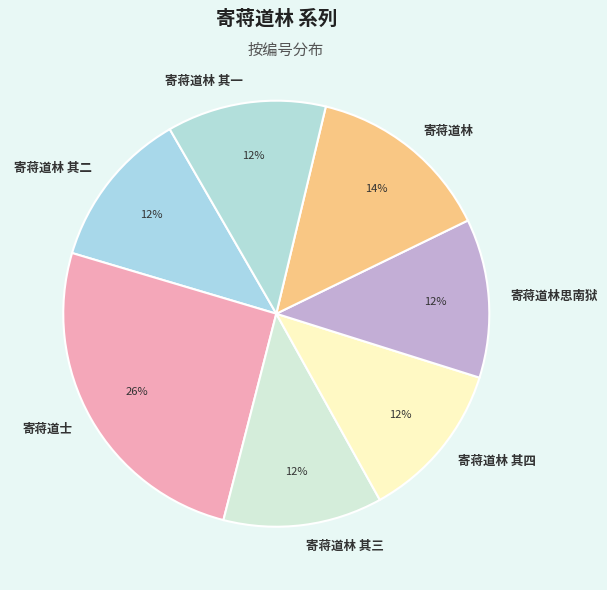

To the nearest percent, what portion does 寄蒋道林 其四 represent?

12%